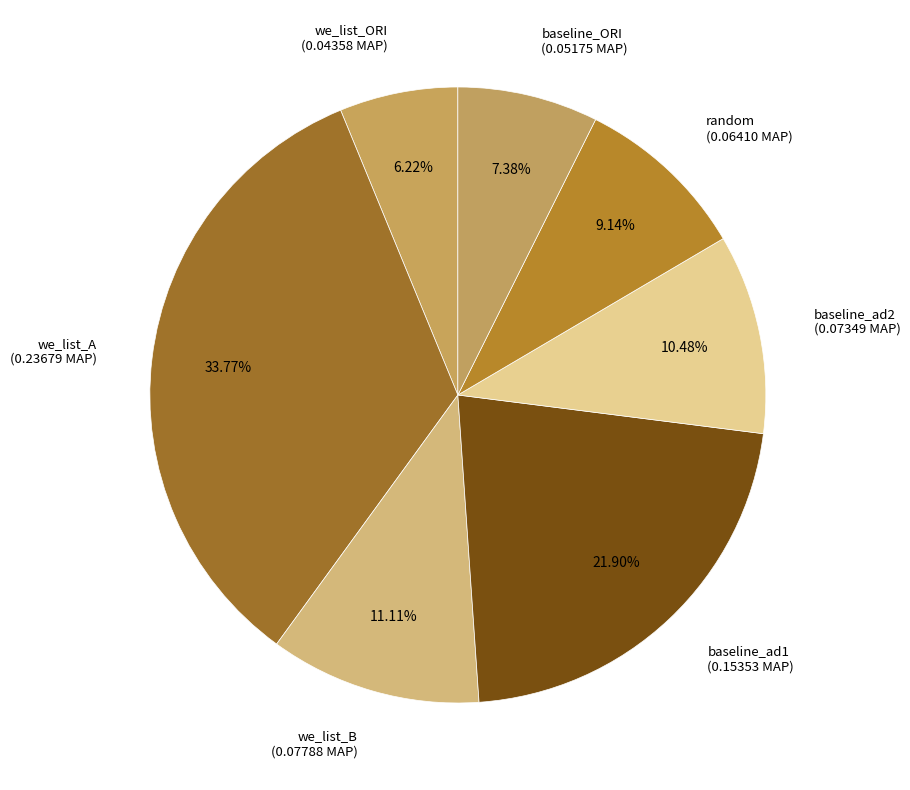

Which has a higher value, random or baseline_ORI?

random